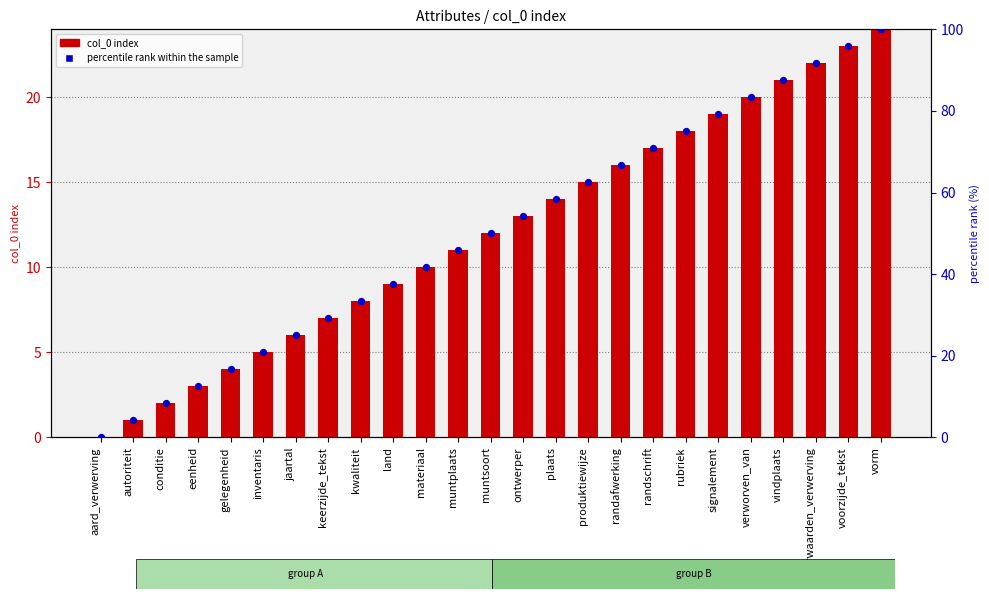

Which series has the largest Y range (max minus min)?

percentile rank within the sample